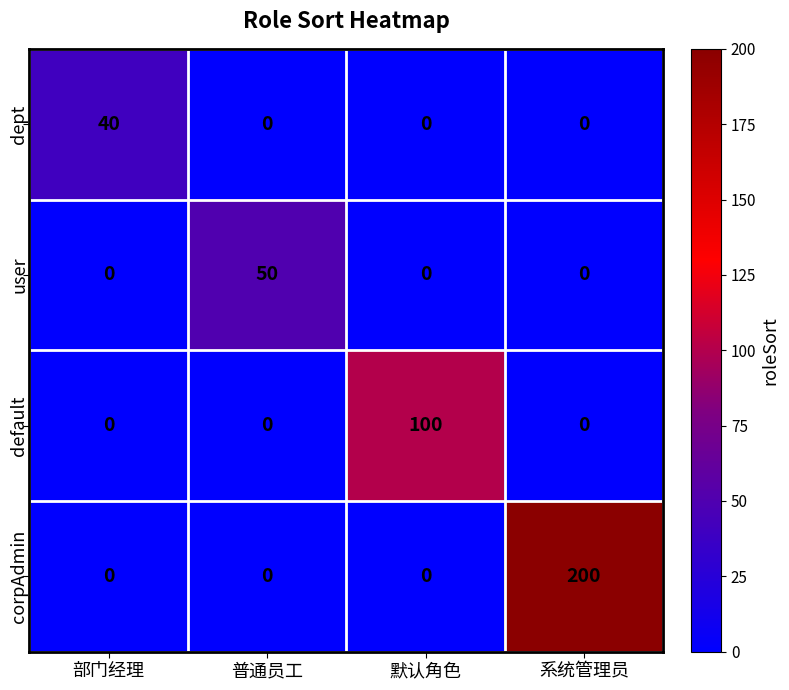

What is the average value of the dept series?

10